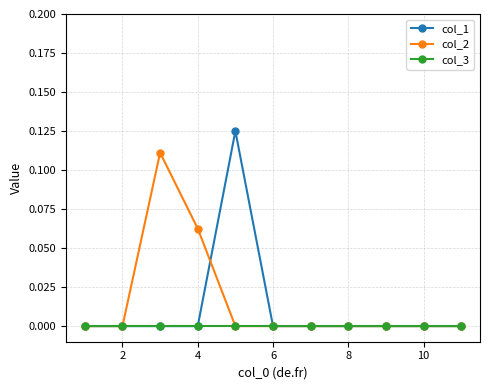

Rank the series by their average value, from highest to lowest.

col_2, col_1, col_3